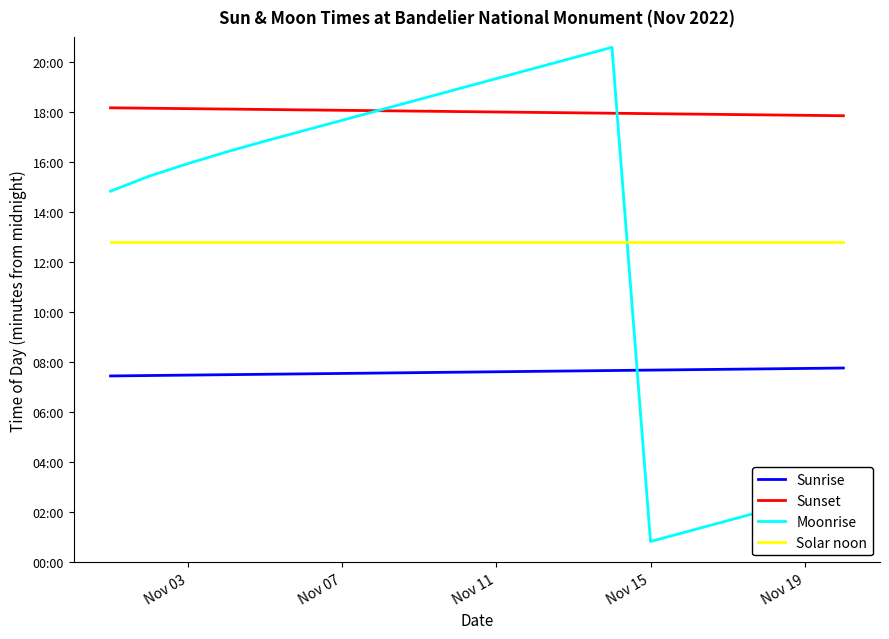

Which series has the largest total across all categories?

Sunset